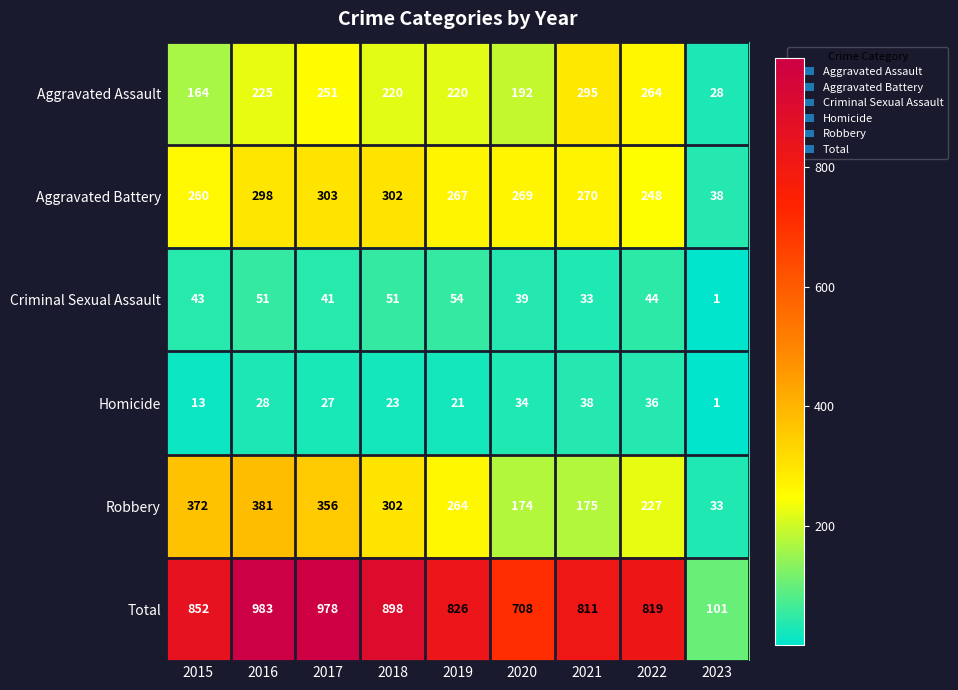

At which label does Criminal Sexual Assault reach its minimum?

2023